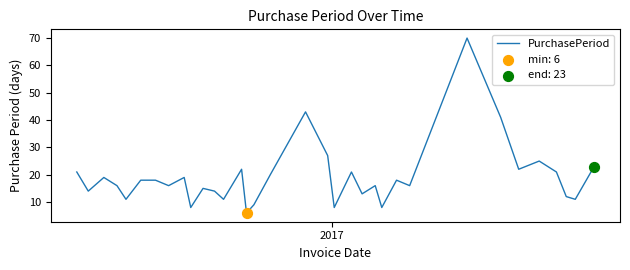

What is the difference between the maximum and minimum values?

64